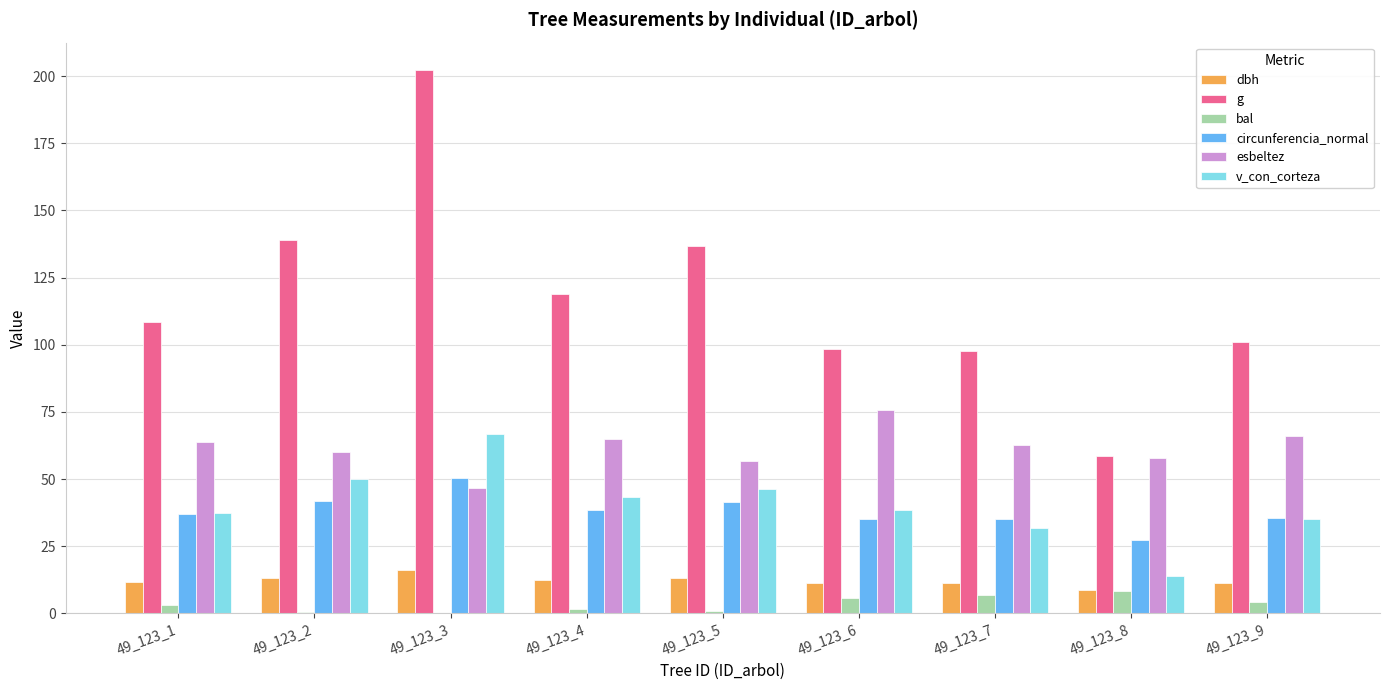

At which label does circunferencia_normal first exceed 36?

49_123_1